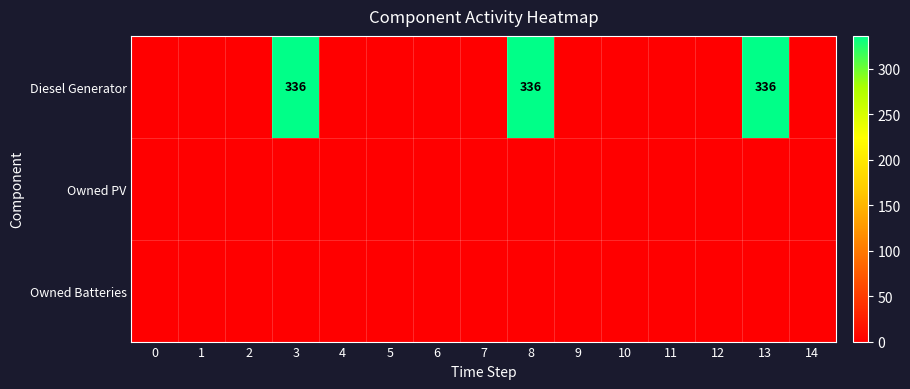

At how many categories does at least one series exceed 320?

3